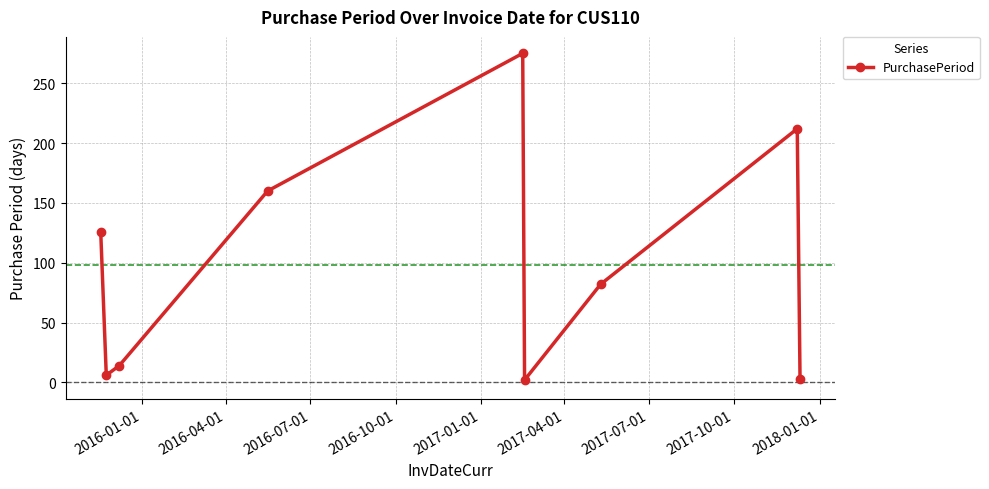

True or false: there are more than 1 points higher than both neighbors.

True